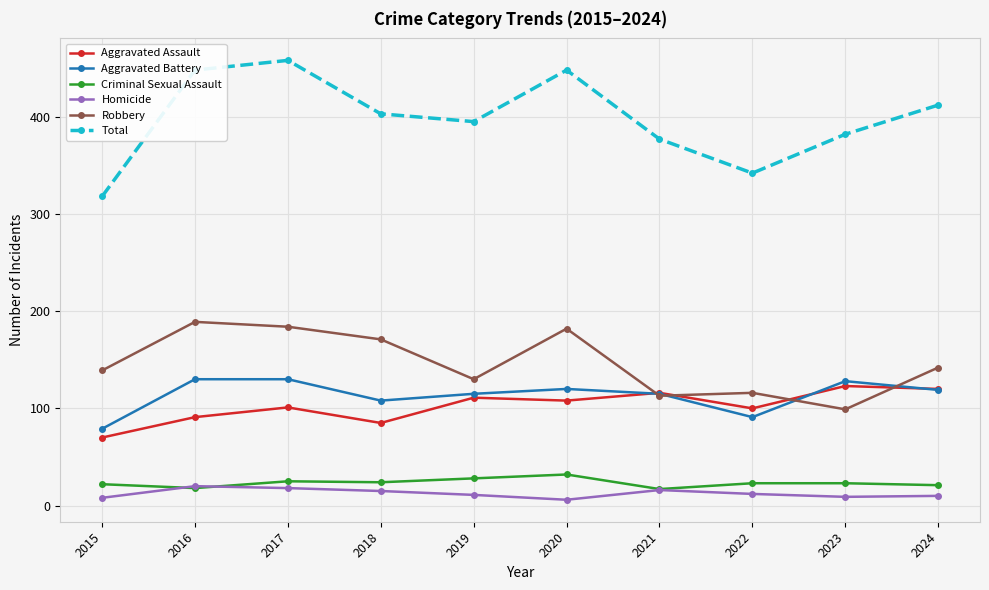

What is the value of the Robbery point at the 10th from the left?

142